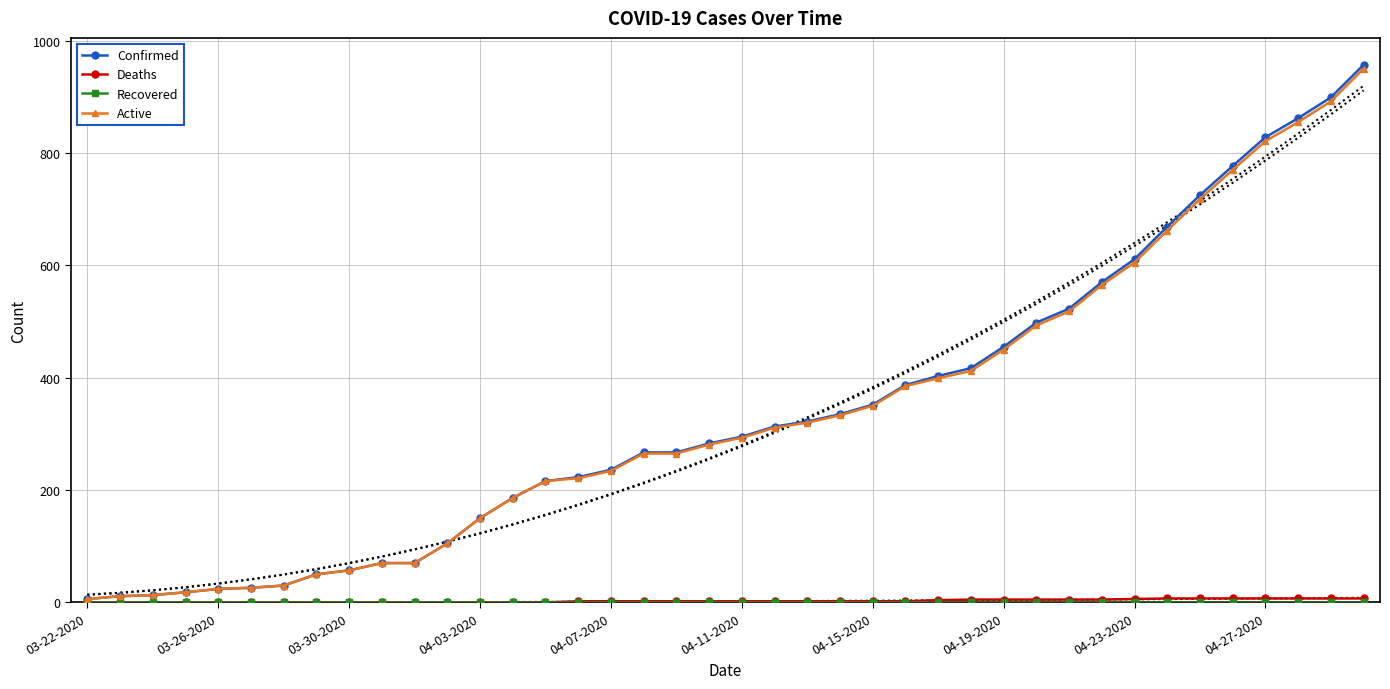

How many data points in Confirmed are less than 295?

20